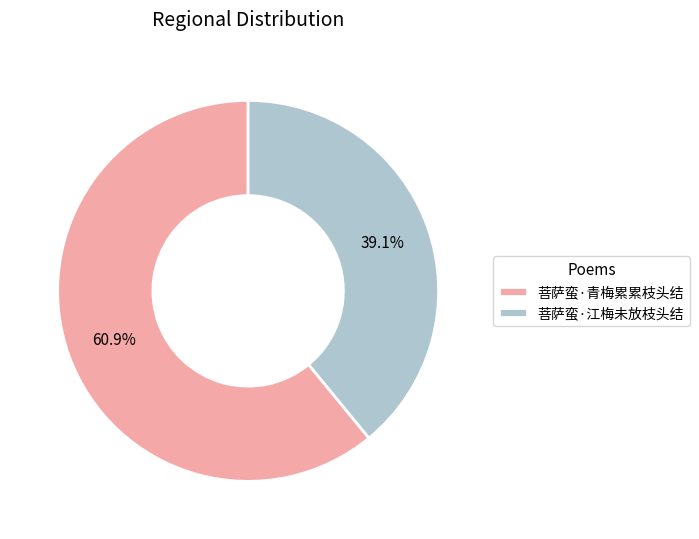

To the nearest percent, what portion does 菩萨蛮·青梅累累枝头结 represent?

61%